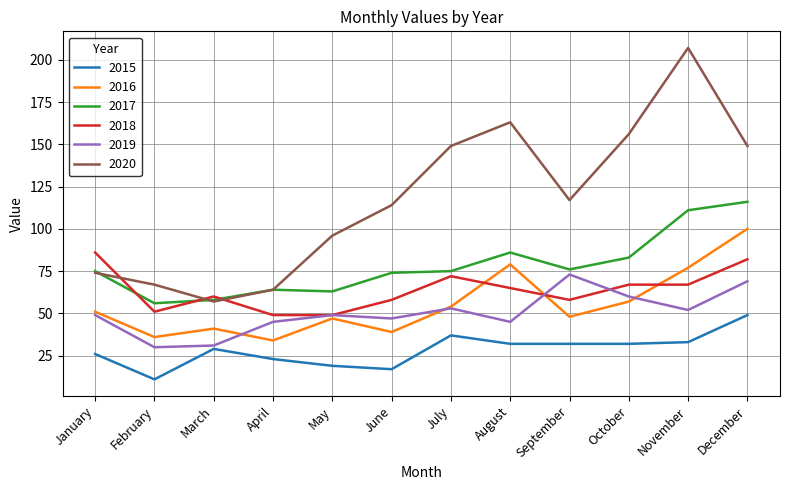

At which category is the sum across all series the highest?

December